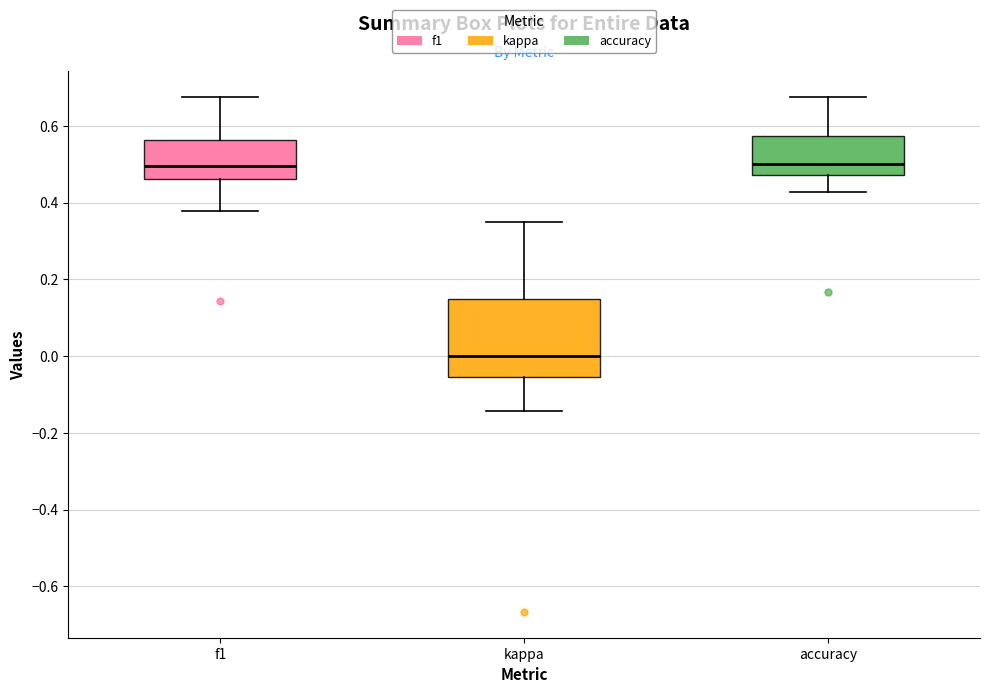

Reading left to right, transcribe this box plot: for each box, give where its median line is, the range the box spans, and where its two whiskers end, as read against the y-axis. The values are not printed on the chart, so give them approximately, as read against the axis.

f1: median 0.50, box 0.46 to 0.56, whiskers 0.38 to 0.68
kappa: median 0.00, box -0.06 to 0.16, whiskers -0.14 to 0.36
accuracy: median 0.50, box 0.48 to 0.58, whiskers 0.42 to 0.68